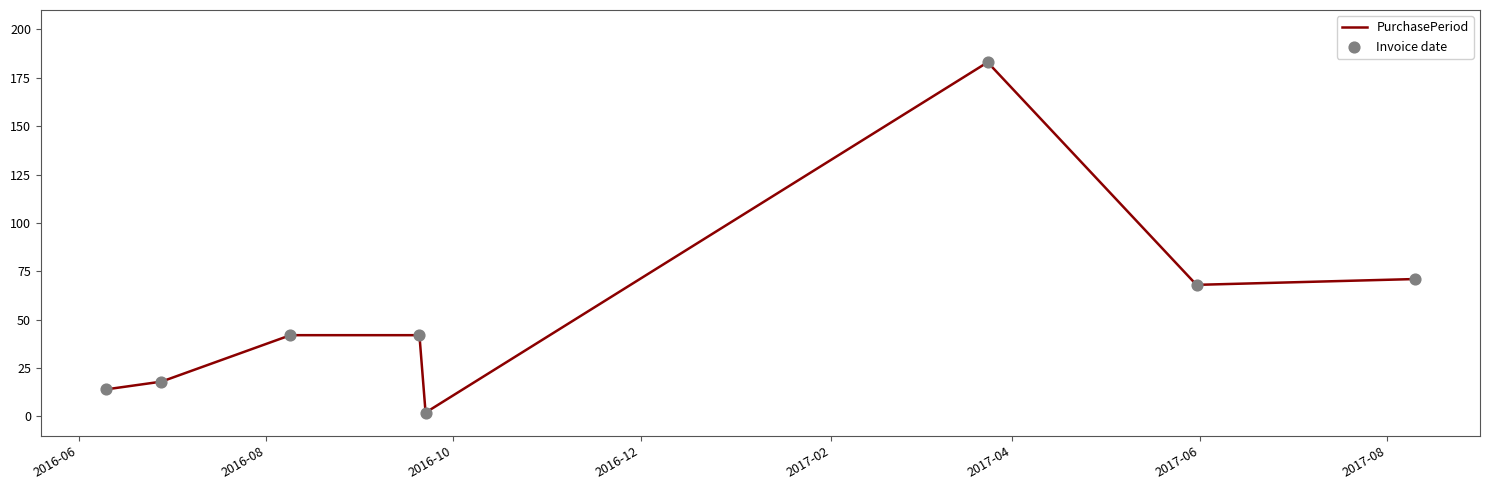

What is the maximum value shown in the chart?

183